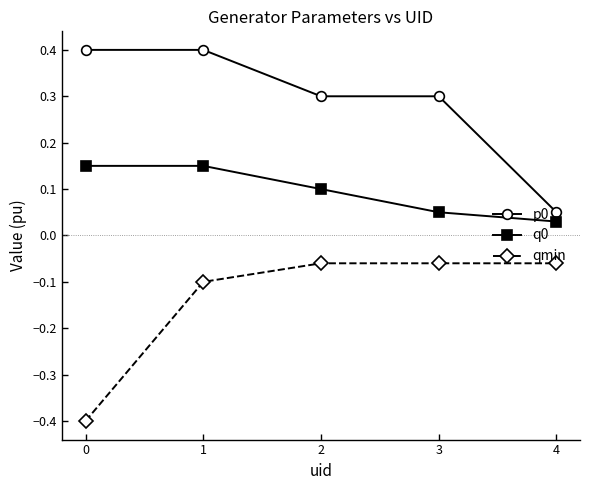

How many data points does each series have?

5